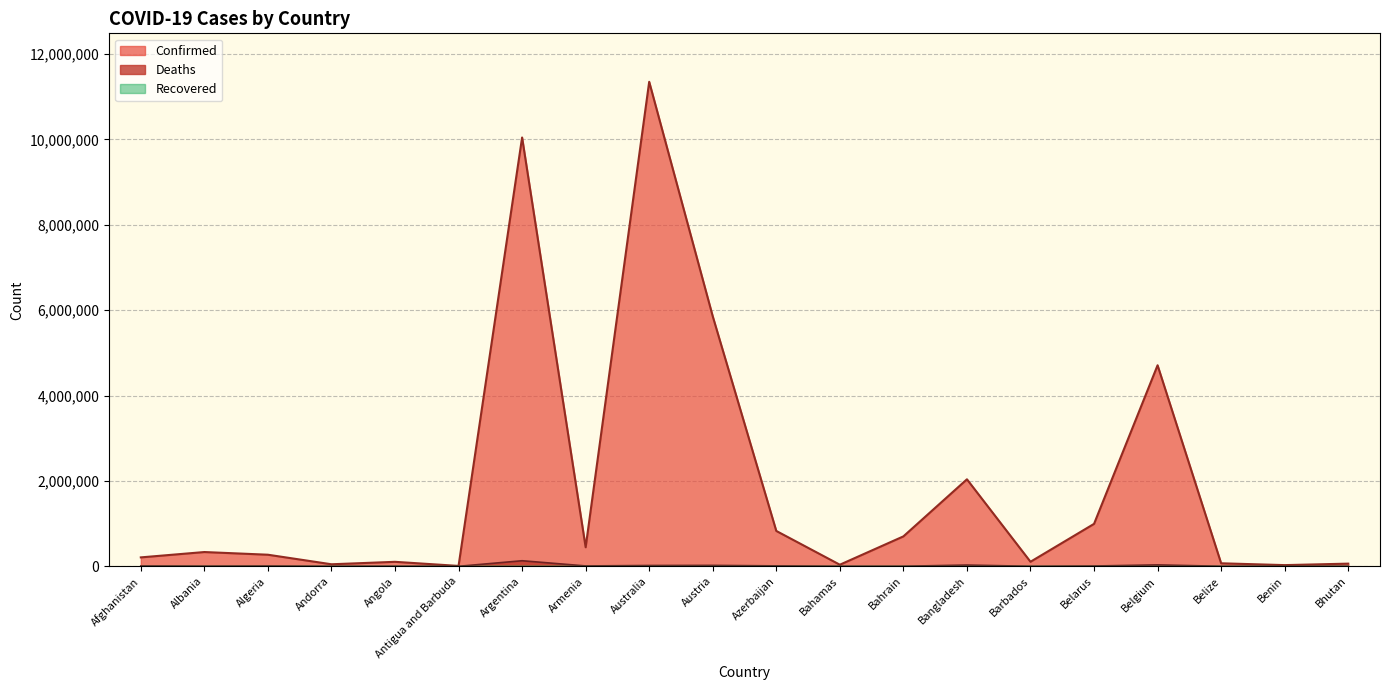

Where is Confirmed nearest to the value 5678158?

Austria